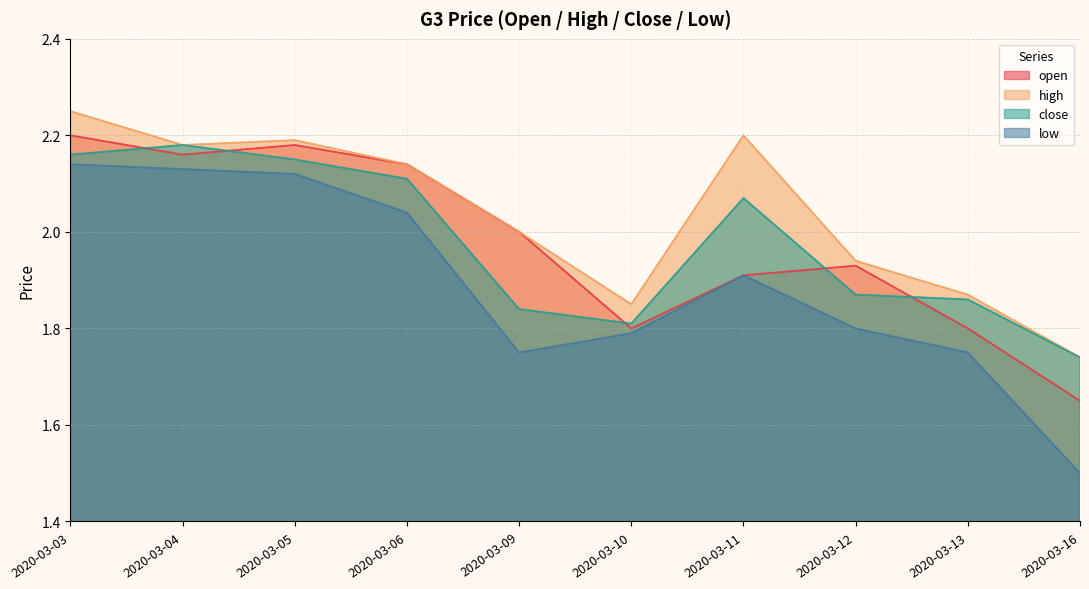

True or false: close and low cross at least once.

False